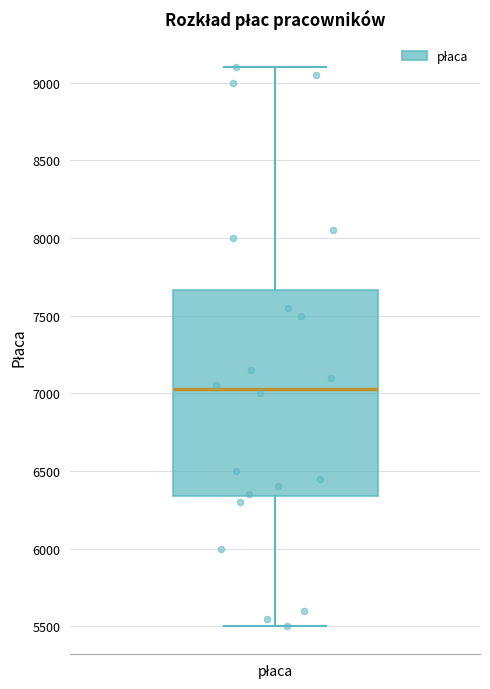

Where does the median line of the box for płaca sit on the y-axis? The values are not printed on the chart, so give them approximately, as read against the axis.

7050